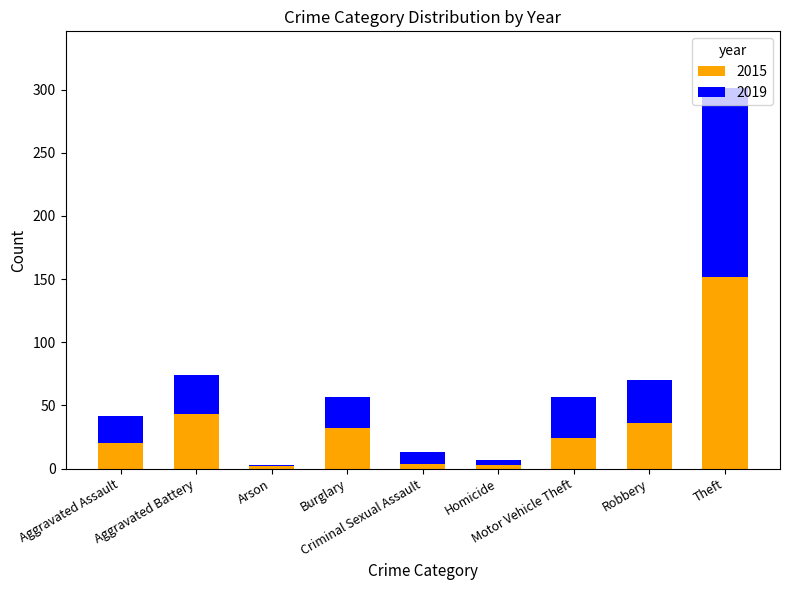

Count the number of data series in this chart.

2